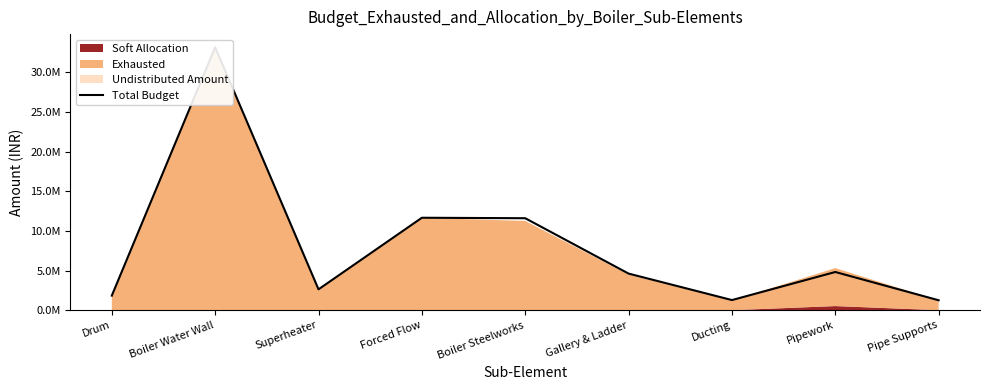

How many points are higher than both their immediate neighbors (excluding endpoints)?

3